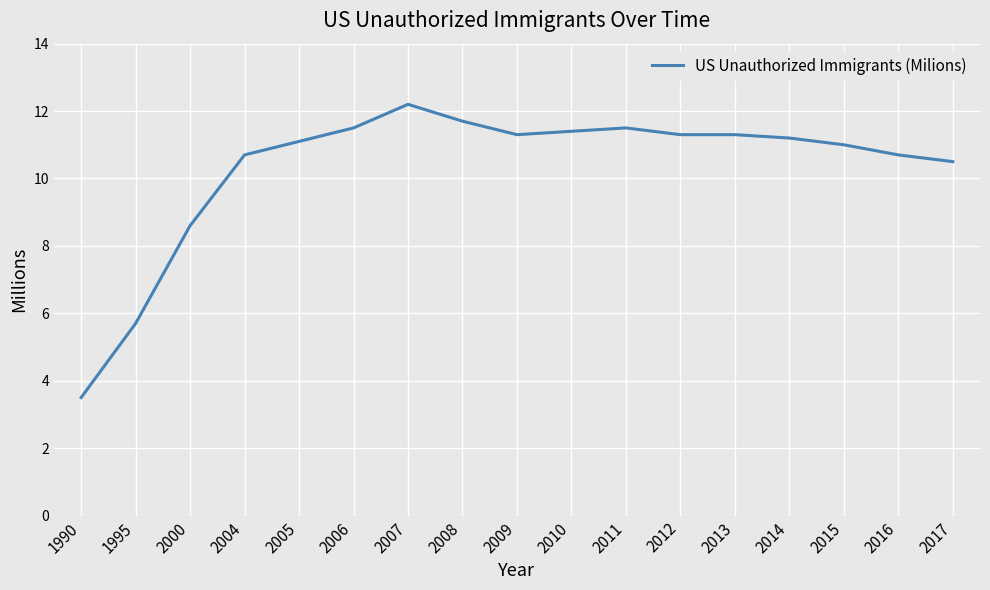

How many categories are shown in the chart?

17